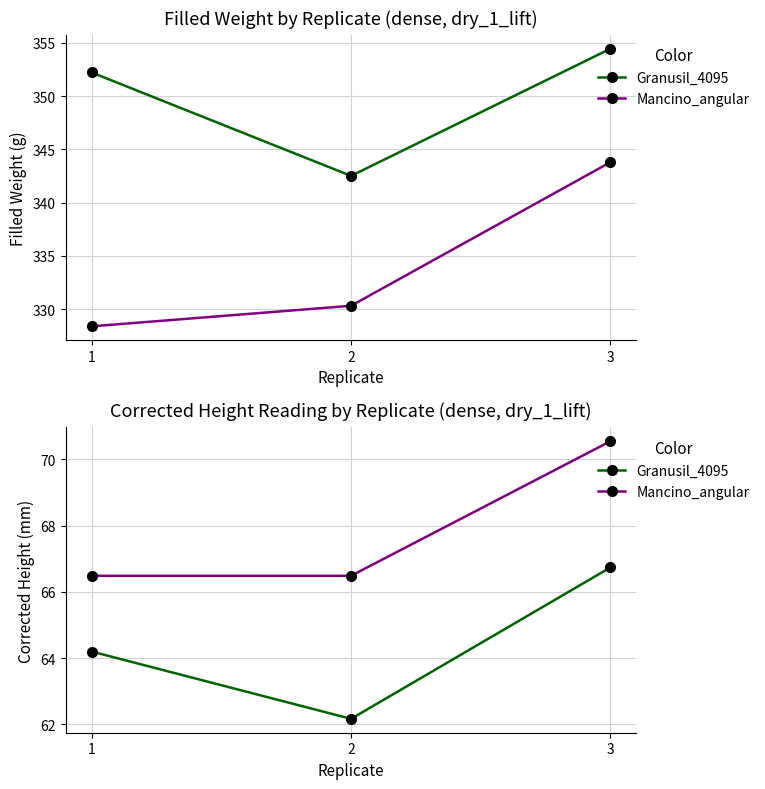

The Mancino_angular series shows 89.2 at 1. True or false?

False